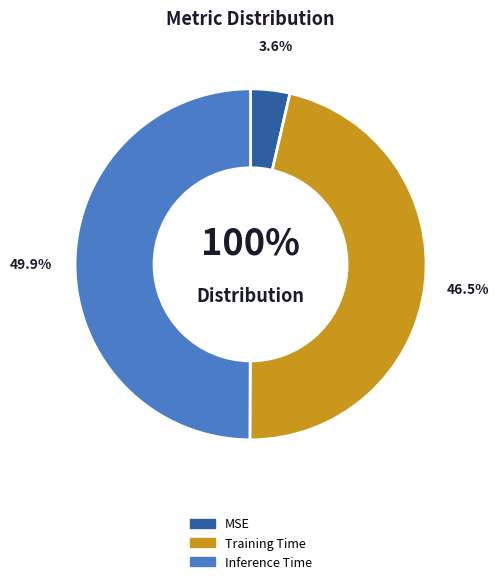

Rank the categories by value from lowest to highest.

MSE, Training Time, Inference Time